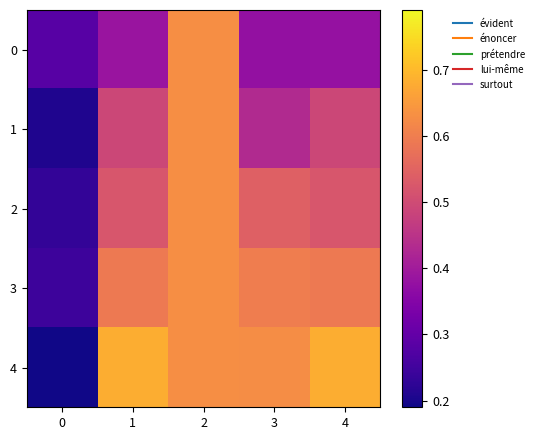

At how many categories does at least one series exceed 0?

5